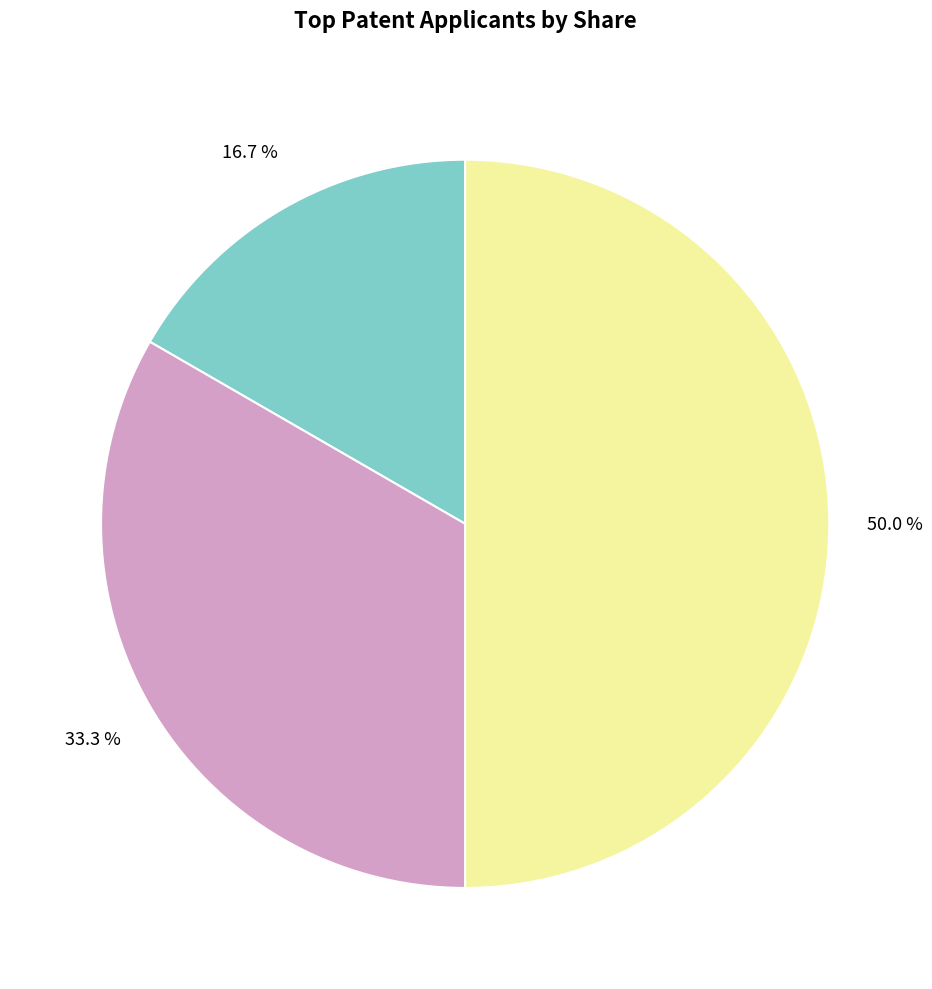

How many segments does this pie chart have?

3